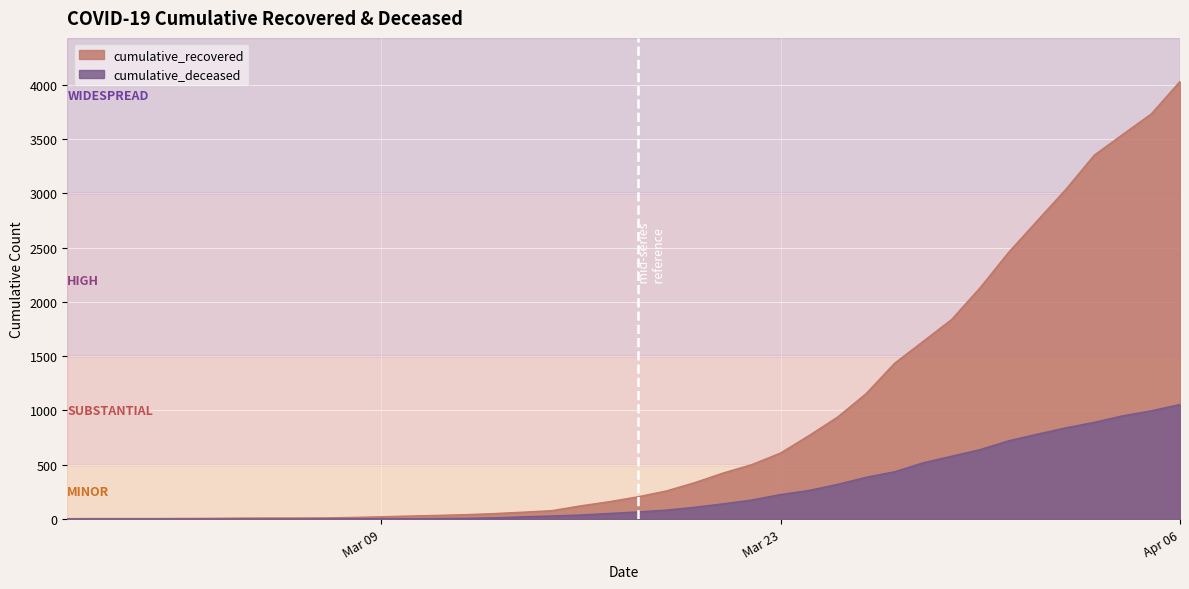

Which category has the highest value in the cumulative_recovered series?

Apr 06